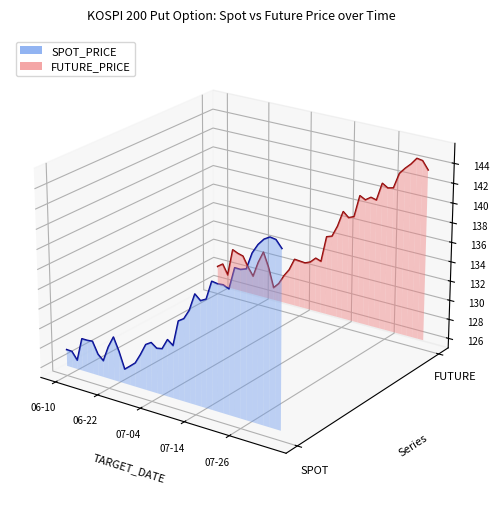

How many interior local valleys does the SPOT_PRICE line series have?

8